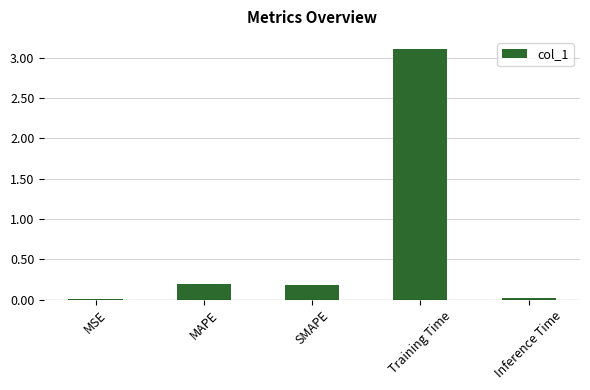

What is the average value?

0.7